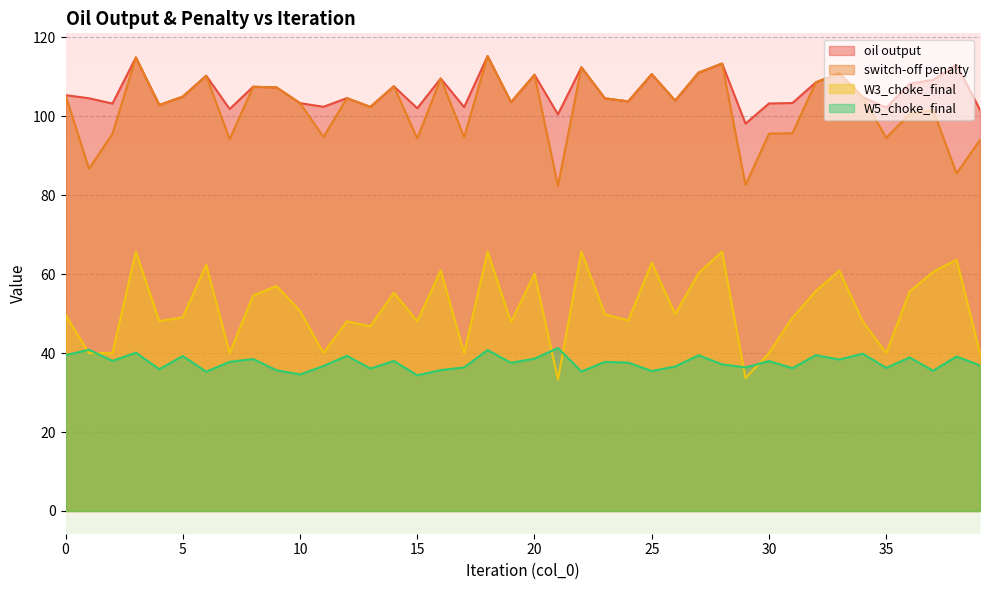

How many values in the W5_choke_final series exceed 37?

23